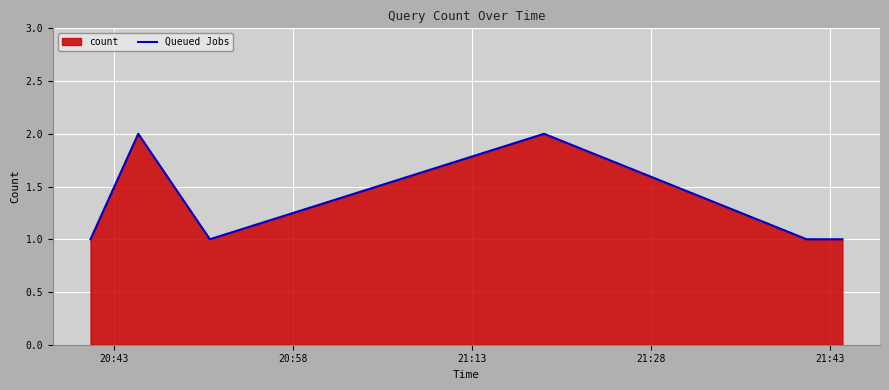

What is the sum of all values?

8